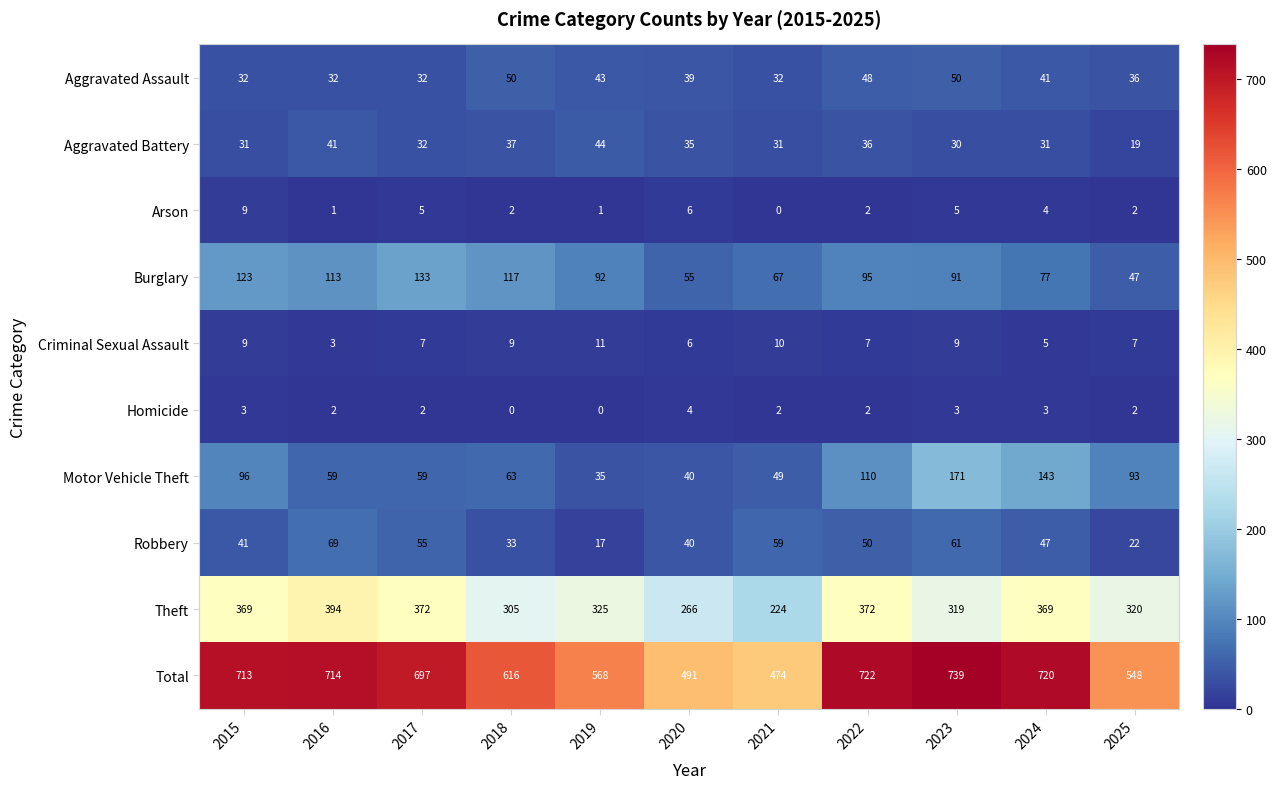

Which series has the largest range (max minus min)?

Total